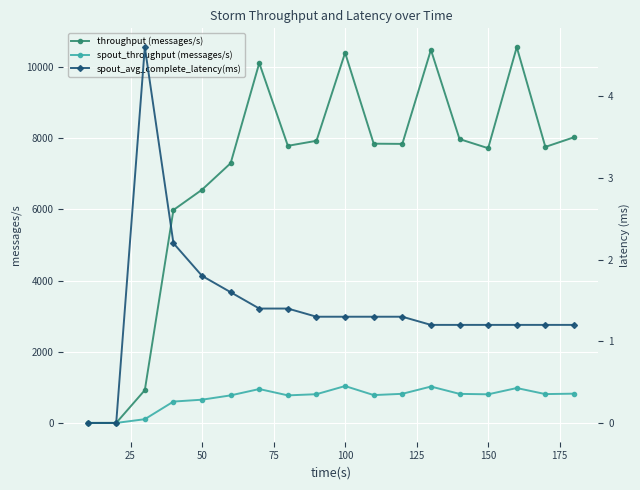

True or false: throughput (messages/s) has more than 1 points higher than both neighbors.

True